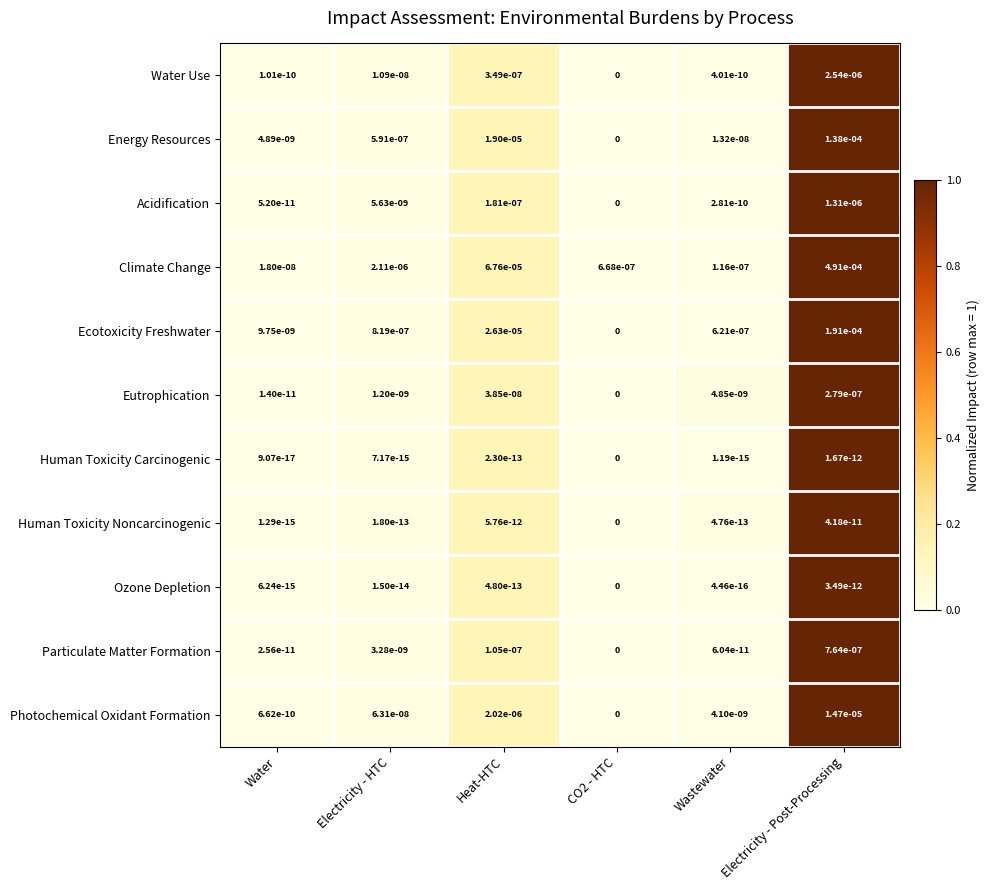

Which series changed the most between Wastewater and Electricity - Post-Processing?

Climate Change